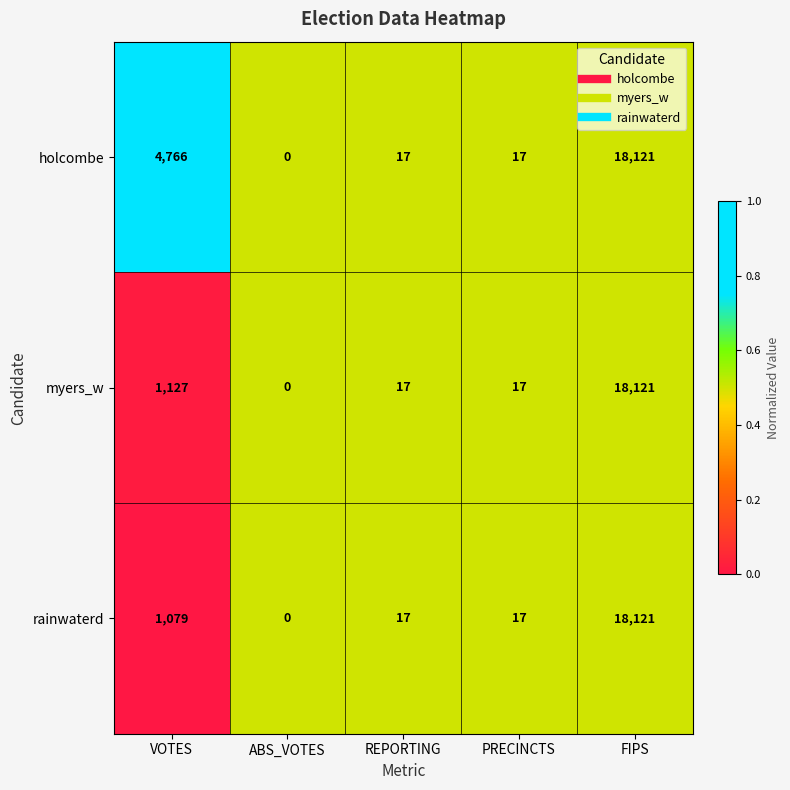

Which category has the lowest value across all series?

ABS_VOTES